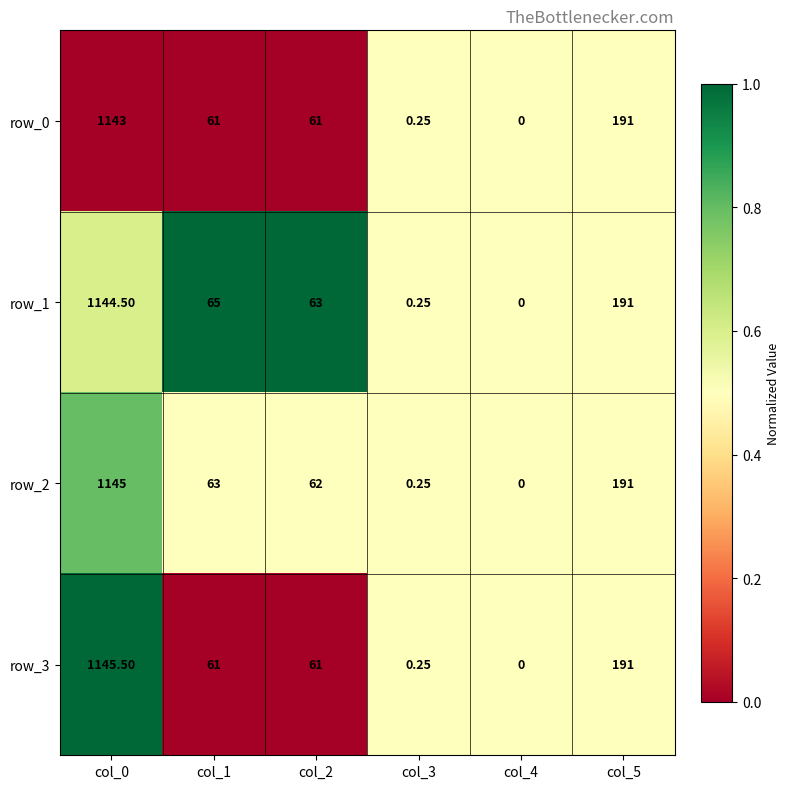

How many categories are shown in the chart?

6